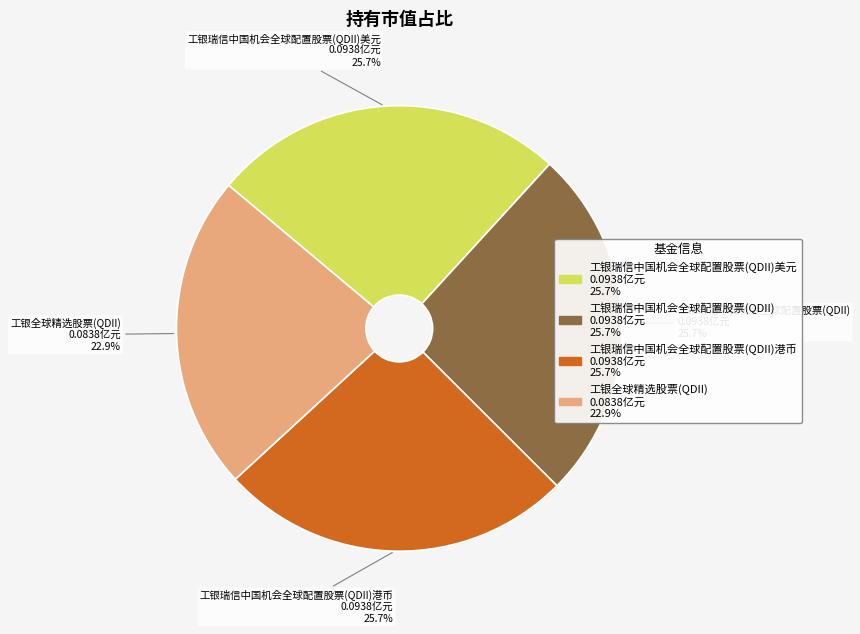

The 工银瑞信中国机会全球配置股票(QDII) slice represents 26% of the pie. True or false?

True